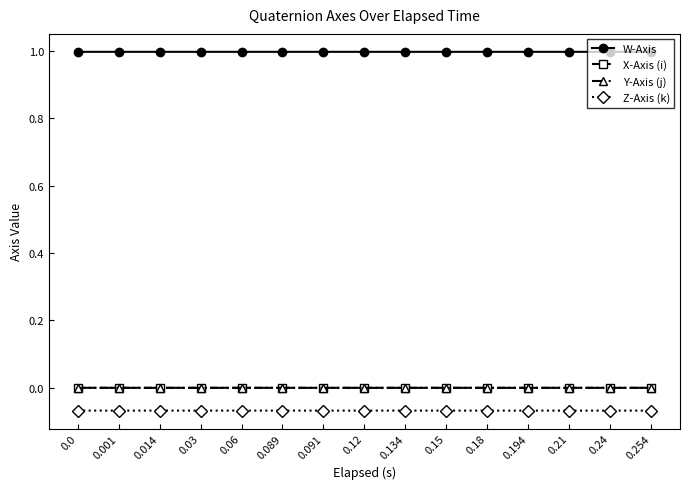

What are all the series names shown in the legend?

W-Axis, X-Axis (i), Y-Axis (j), Z-Axis (k)